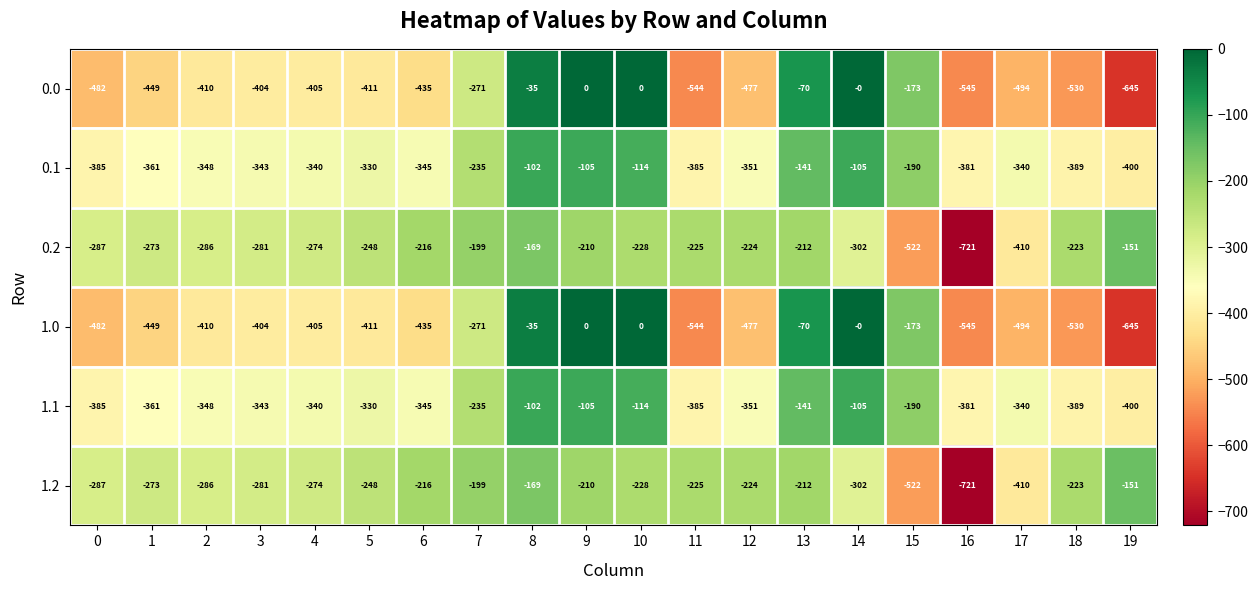

Where is 1.0 nearest to the value -322?

7